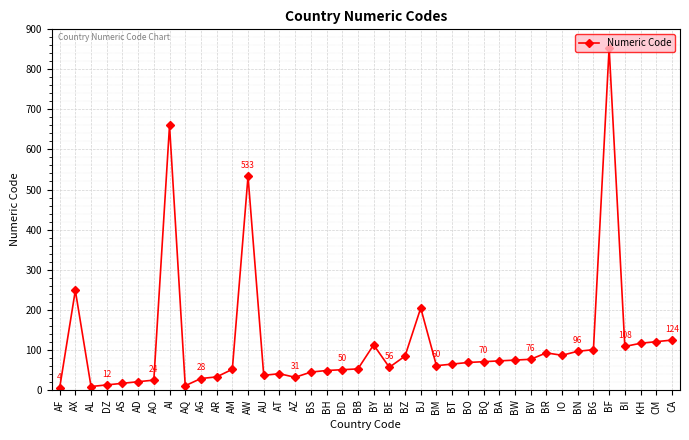

The chart shows a value of 56 at BE. True or false?

True